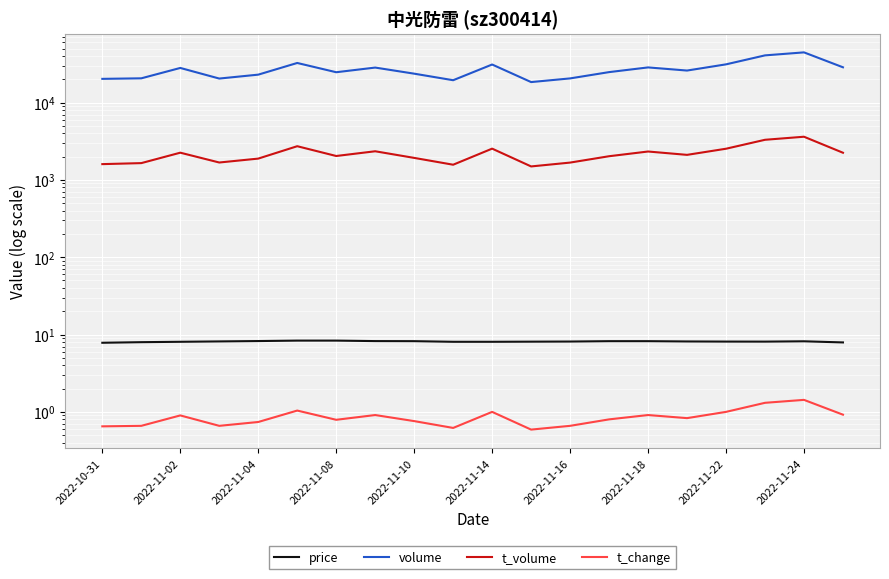

What is the value of the volume point at the 13th from the left?

20530.0